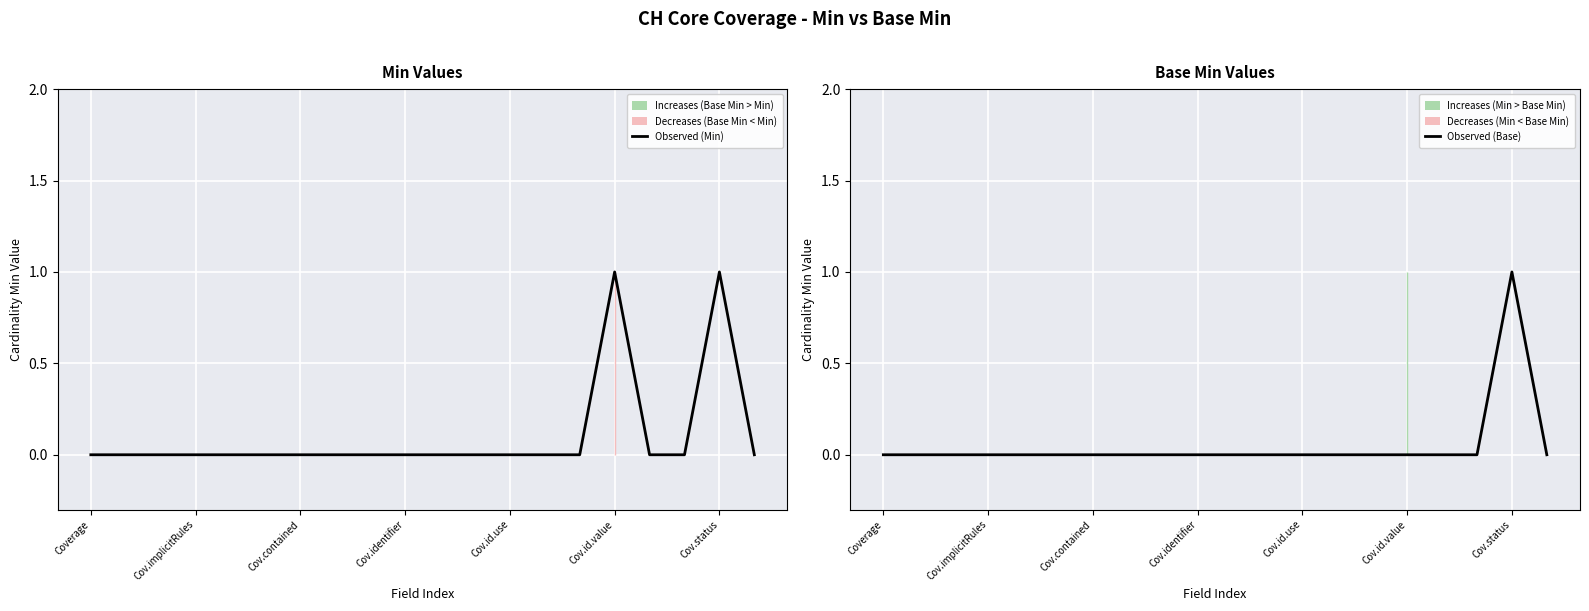

Which series has the largest total across all categories?

Observed (Min)